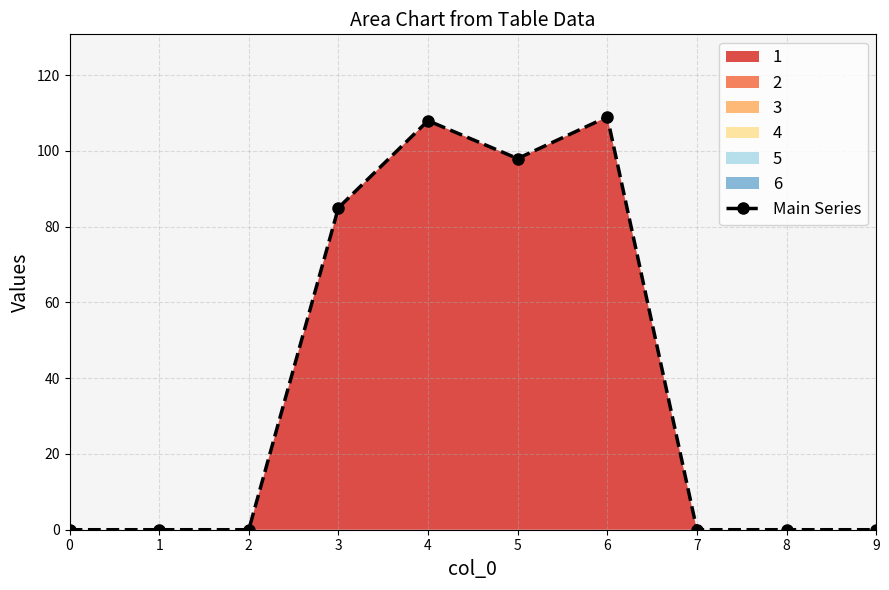

How many data points does each series have?

10